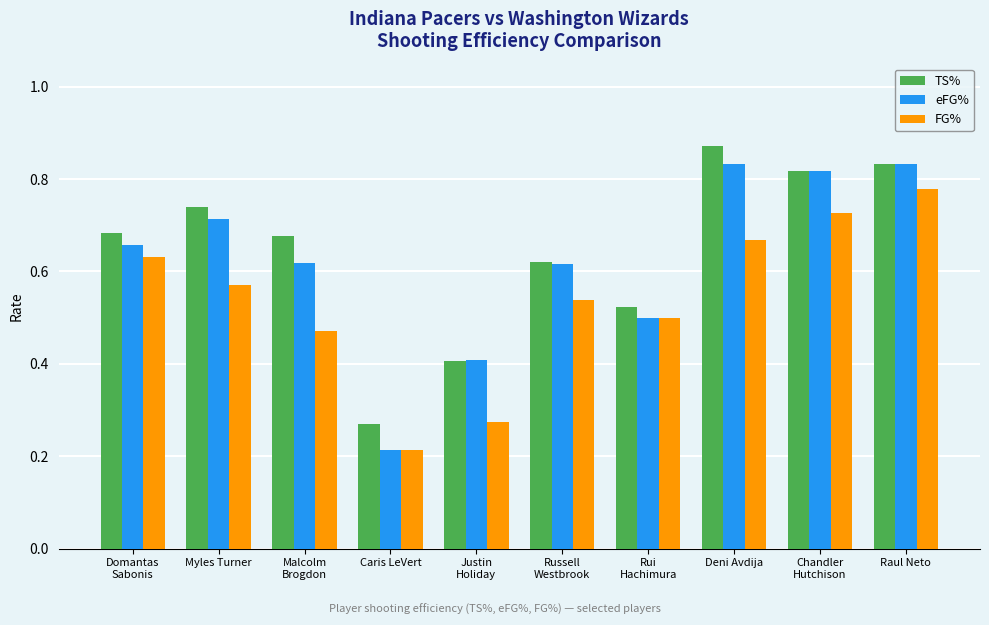

Where is FG% nearest to the value 0?

Caris LeVert